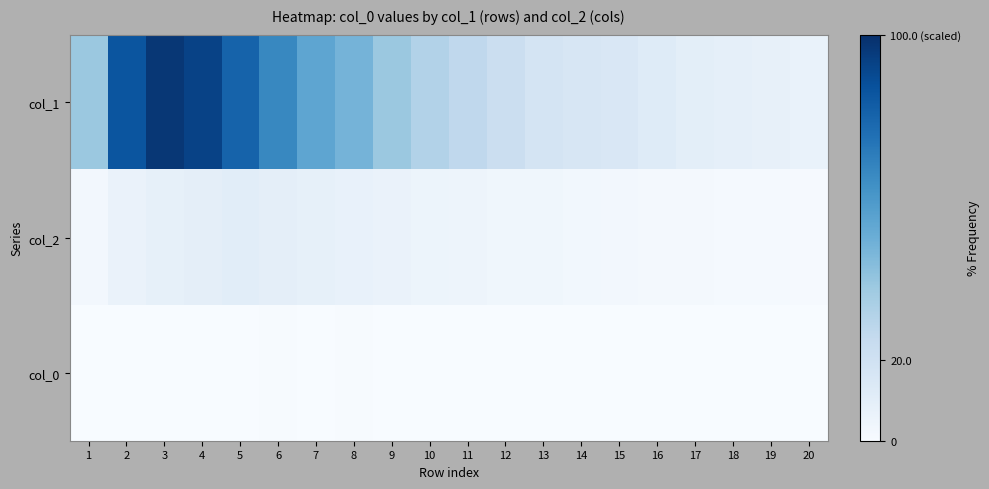

What is the smallest value displayed?

4